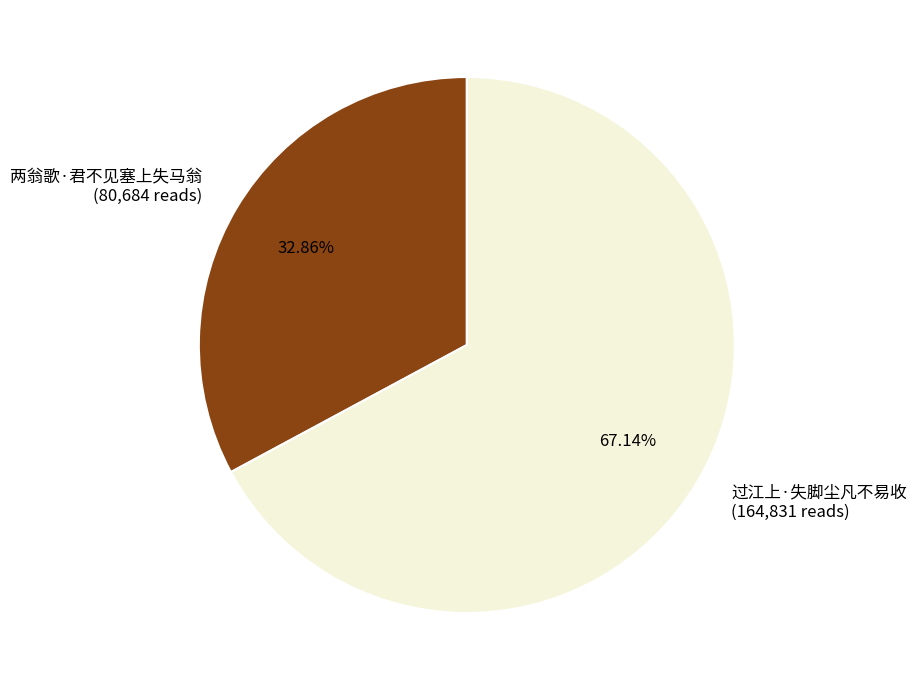

What portion of the pie excludes 过江上·失脚尘凡不易收?

32.9%